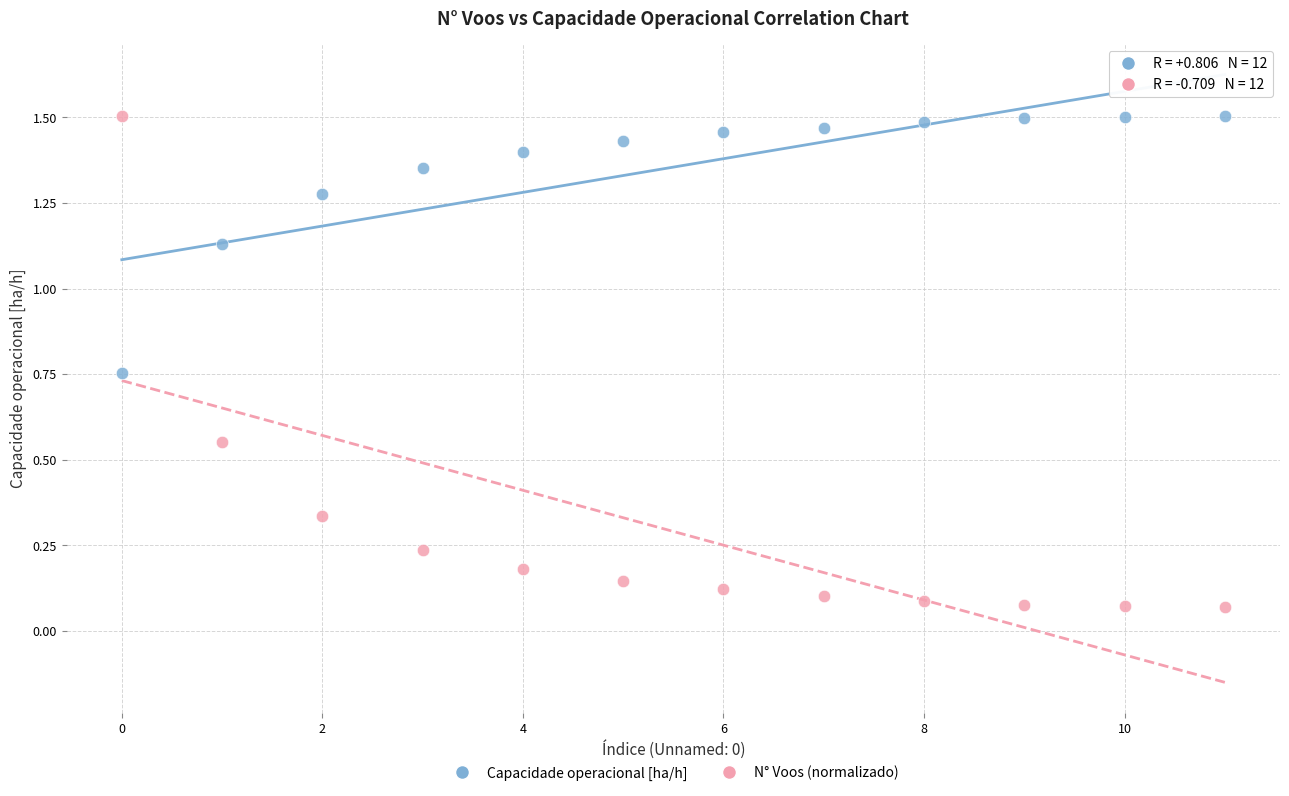

What are all the series names shown in the legend?

Capacidade operacional [ha/h], N° Voos (normalizado)